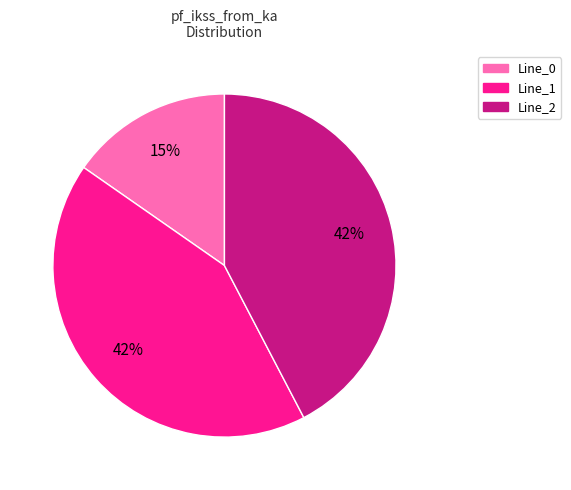

Is it true that Line_0 is 7% of the pie?

False